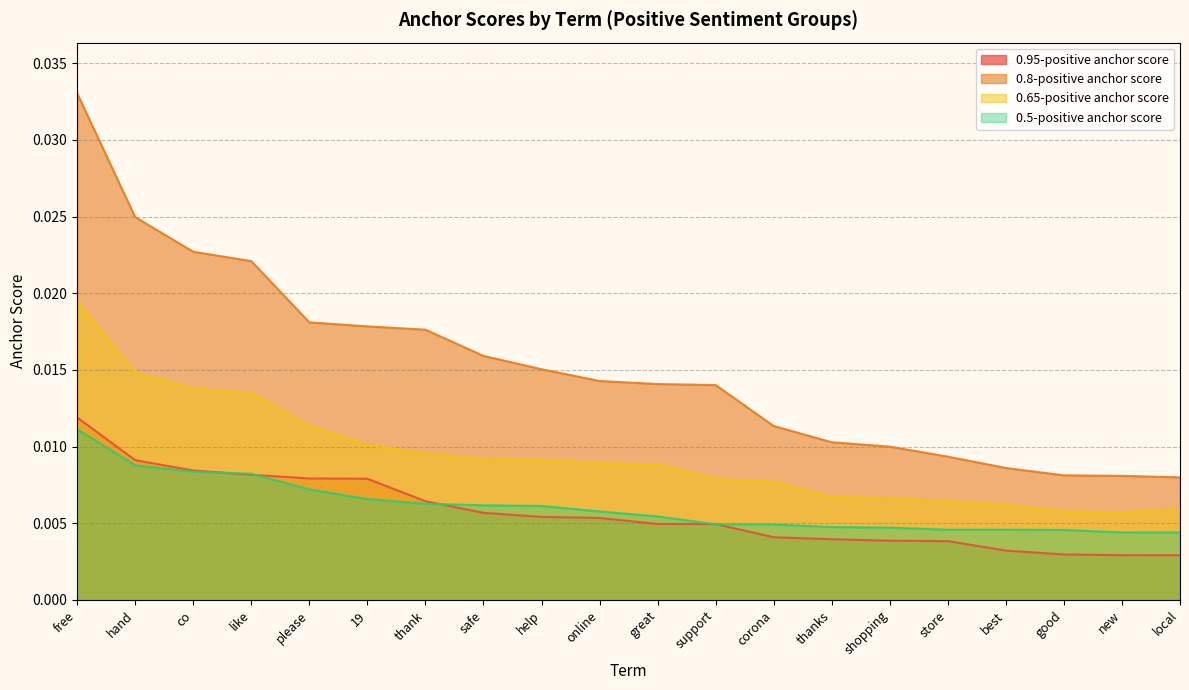

True or false: 0.95-positive anchor score and 0.8-positive anchor score cross at least once.

False